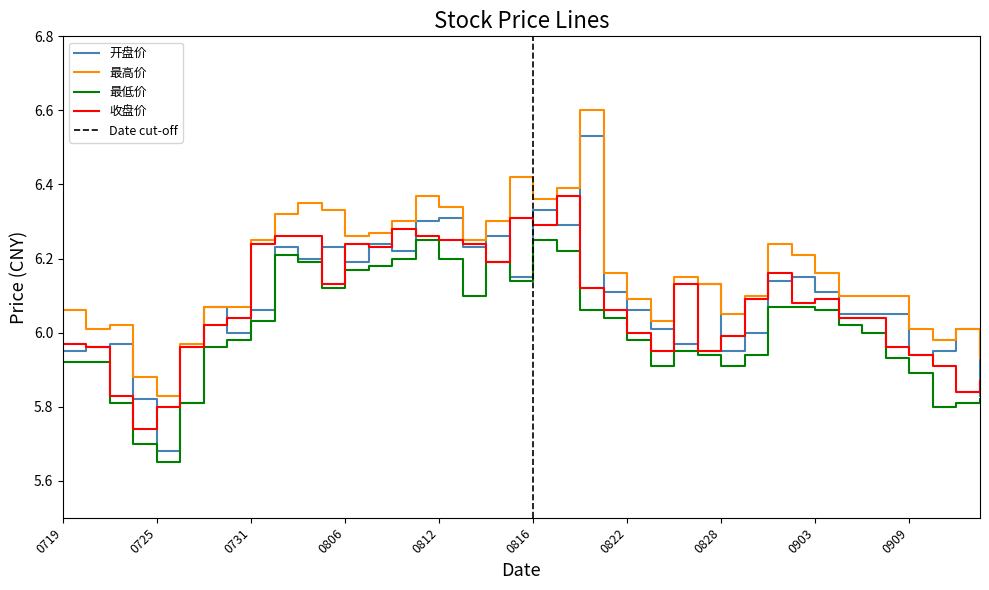

Where is 最低价 nearest to the value 5?

0725